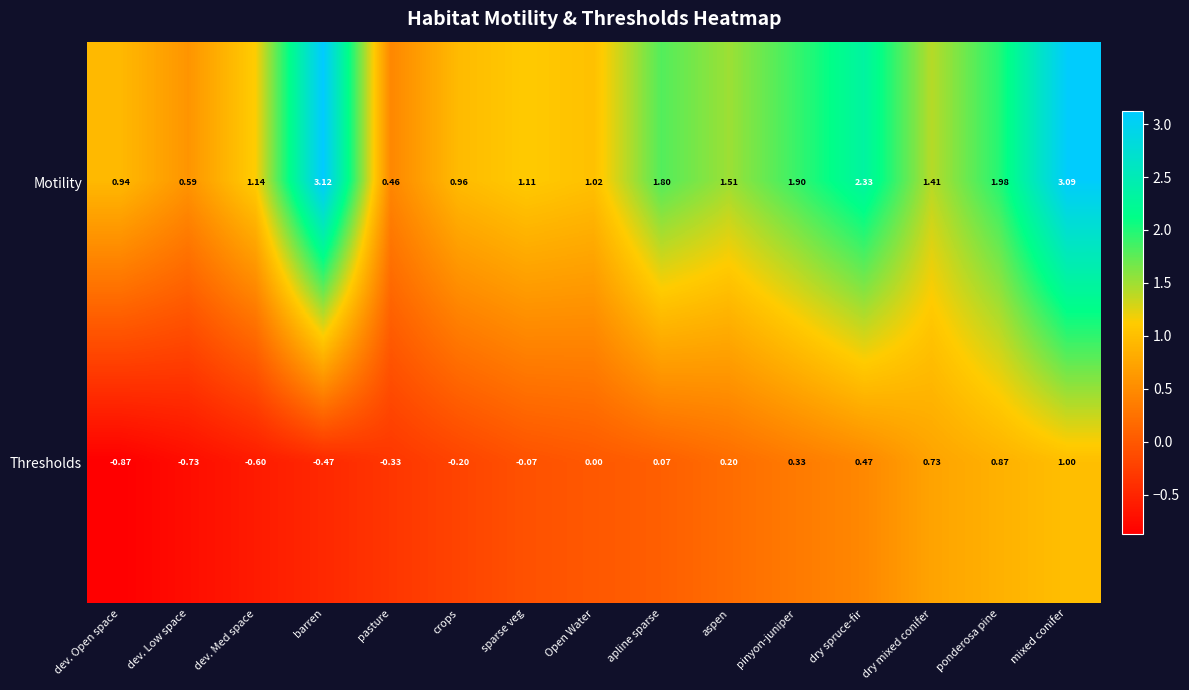

Which series changed the most between dev. Low space and barren?

Motility